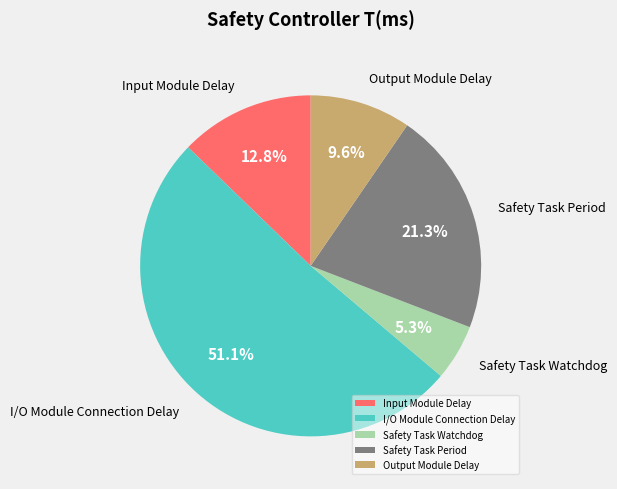

Do Safety Task Period and Safety Task Watchdog together represent more than half of the pie?

No